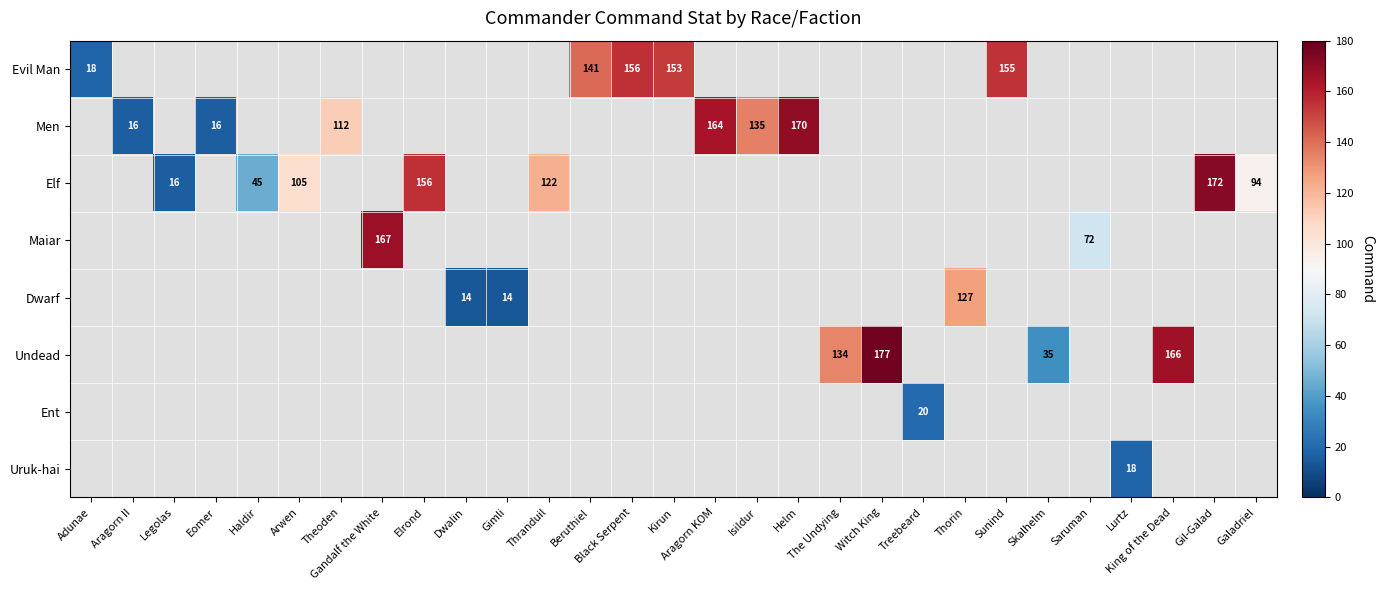

What is the minimum value shown in the chart?

14.0